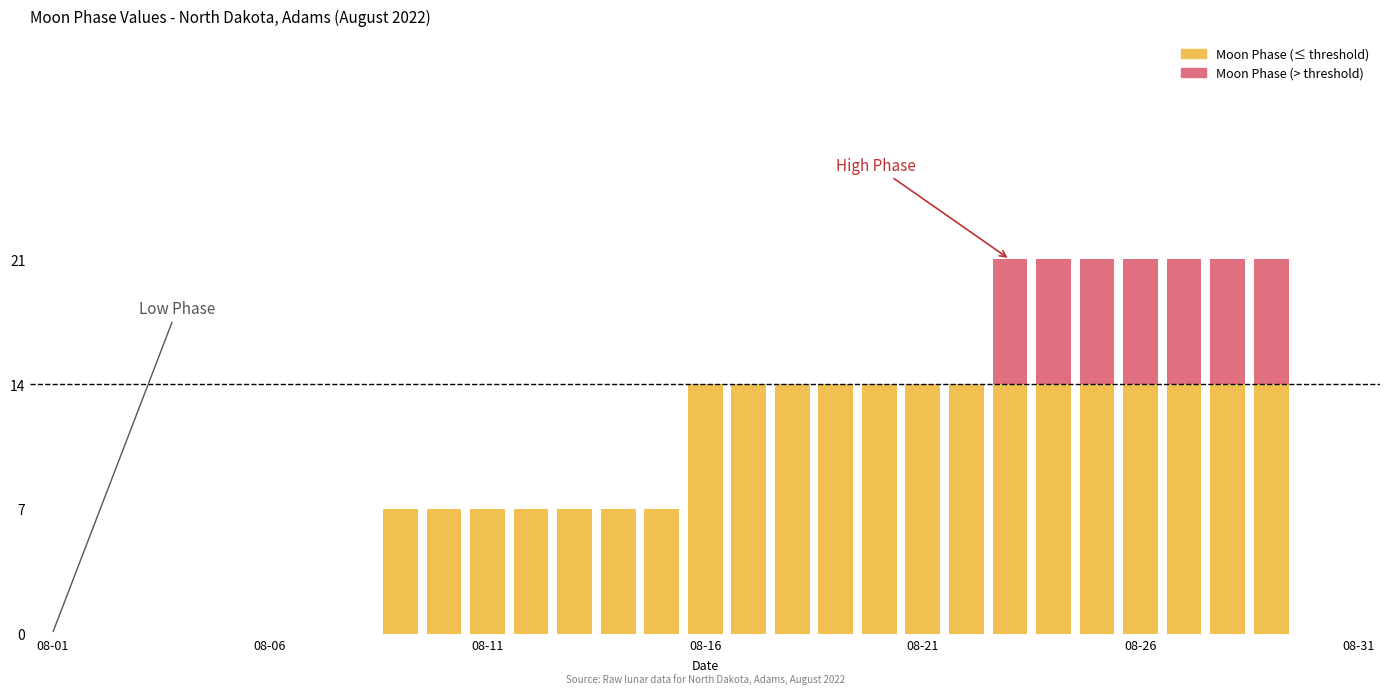

The chart shows a value of 12 at 2022-08-24. True or false?

False